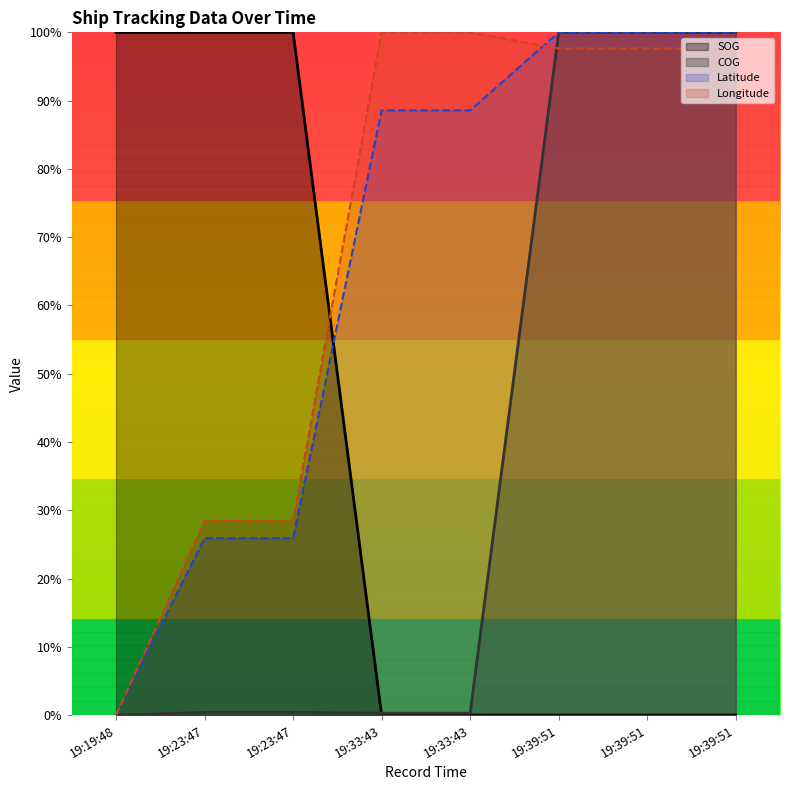

What is the difference between the second highest and minimum values in the SOG series?

1.0